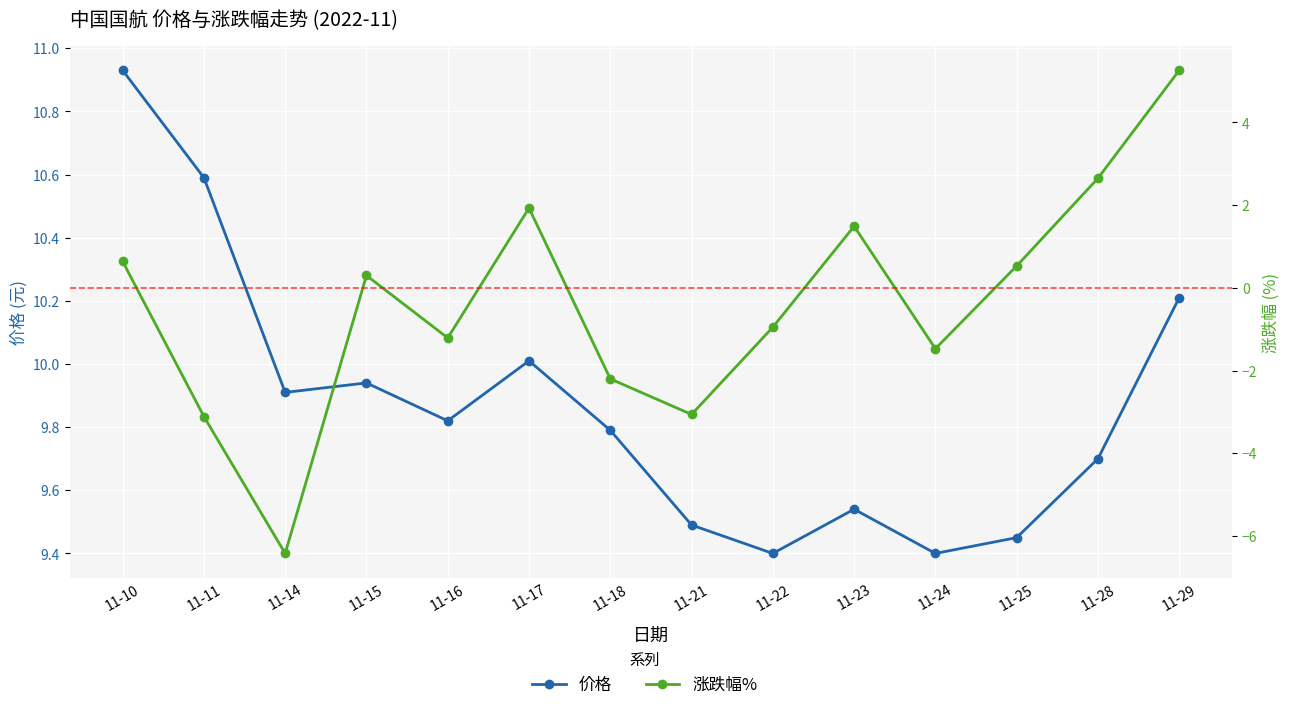

Does the chart display data point markers on the line(s)?

Yes